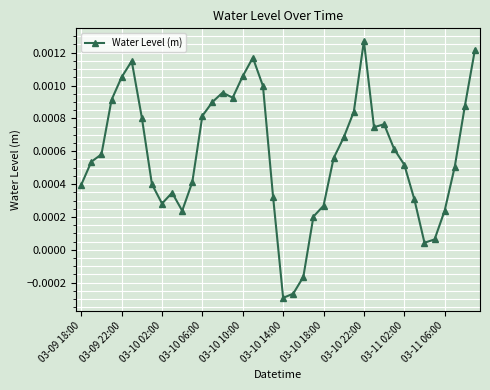

How many values are above zero?

37